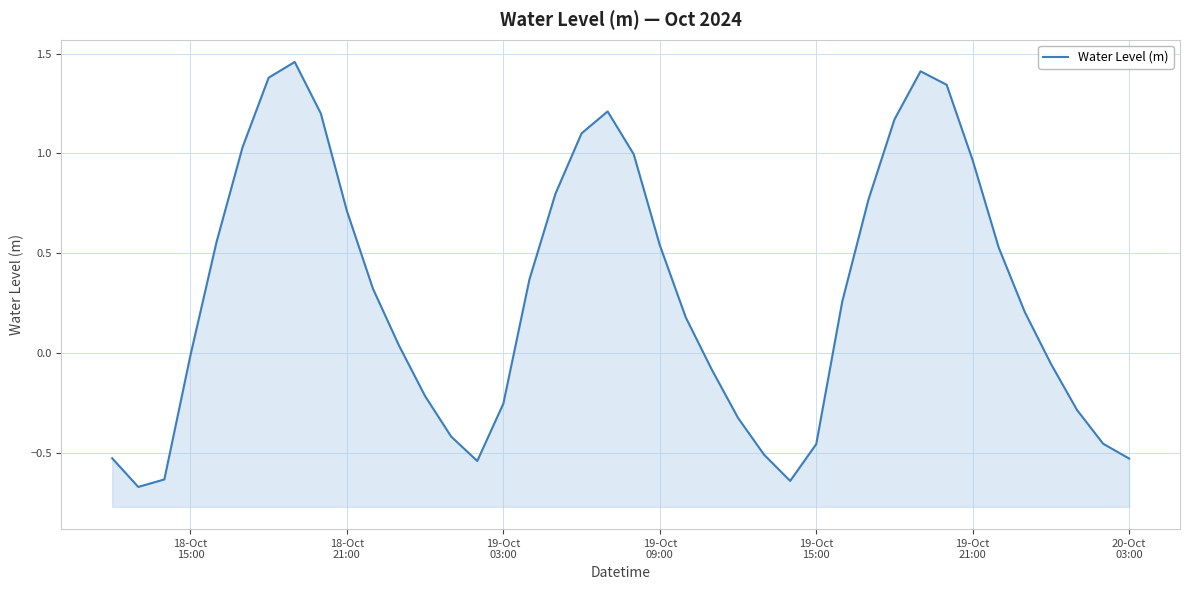

What is the difference between the second highest and second lowest values?

2.1